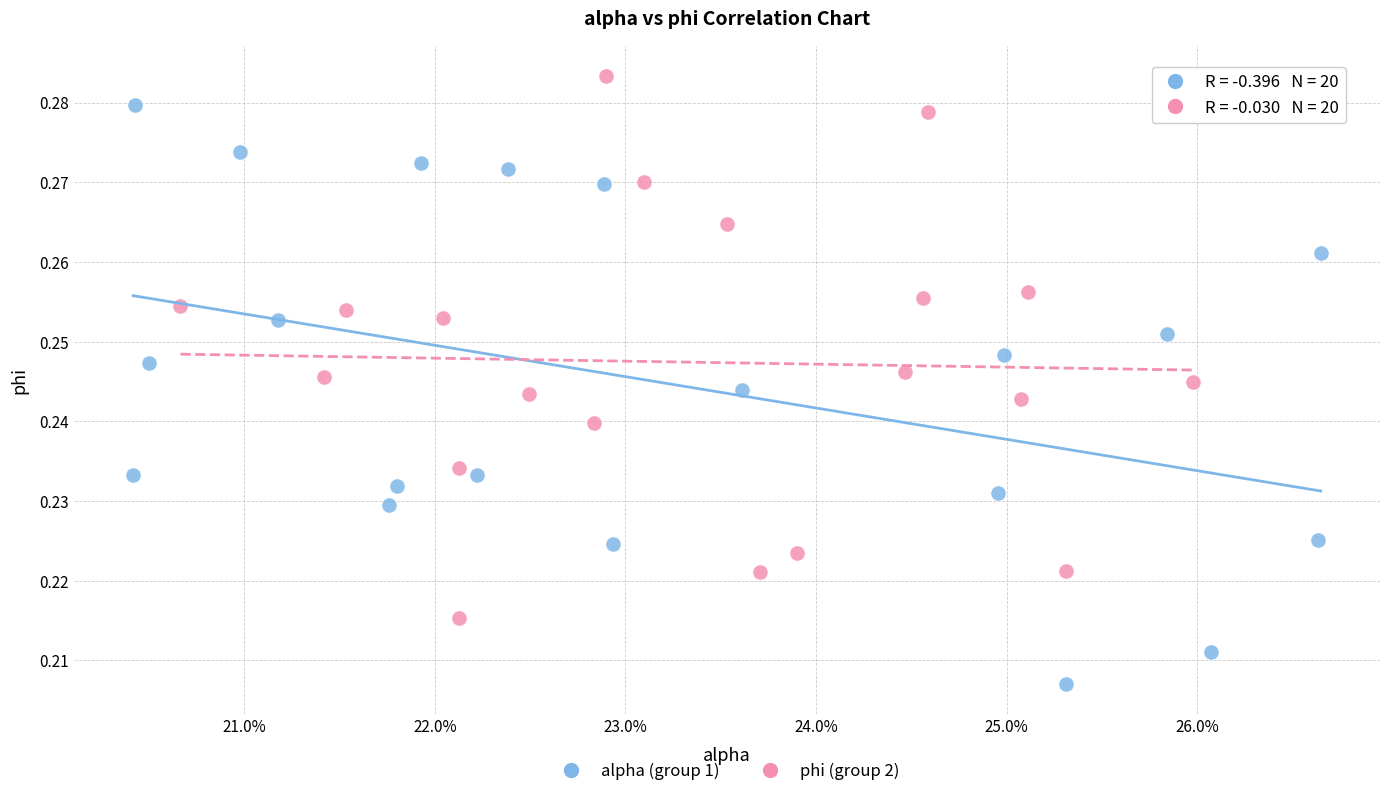

What are all the series names shown in the legend?

alpha (group 1), phi (group 2)